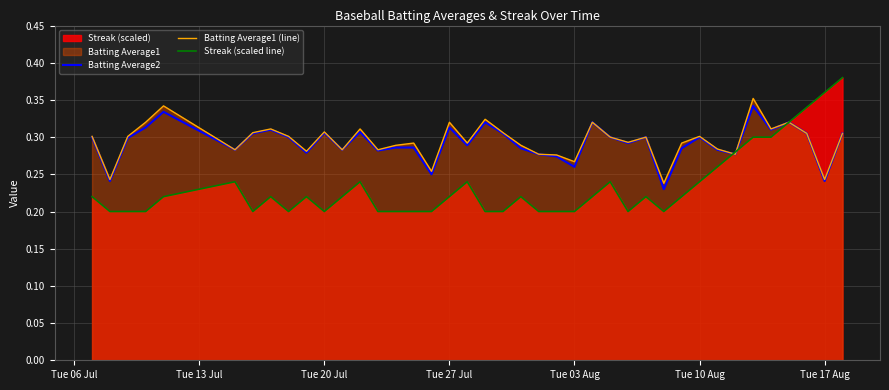

Which series has the widest spread of values?

Streak (scaled line)